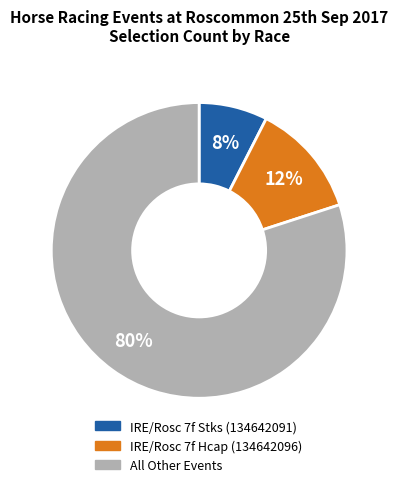

Is there any slice that represents more than half of the pie?

Yes